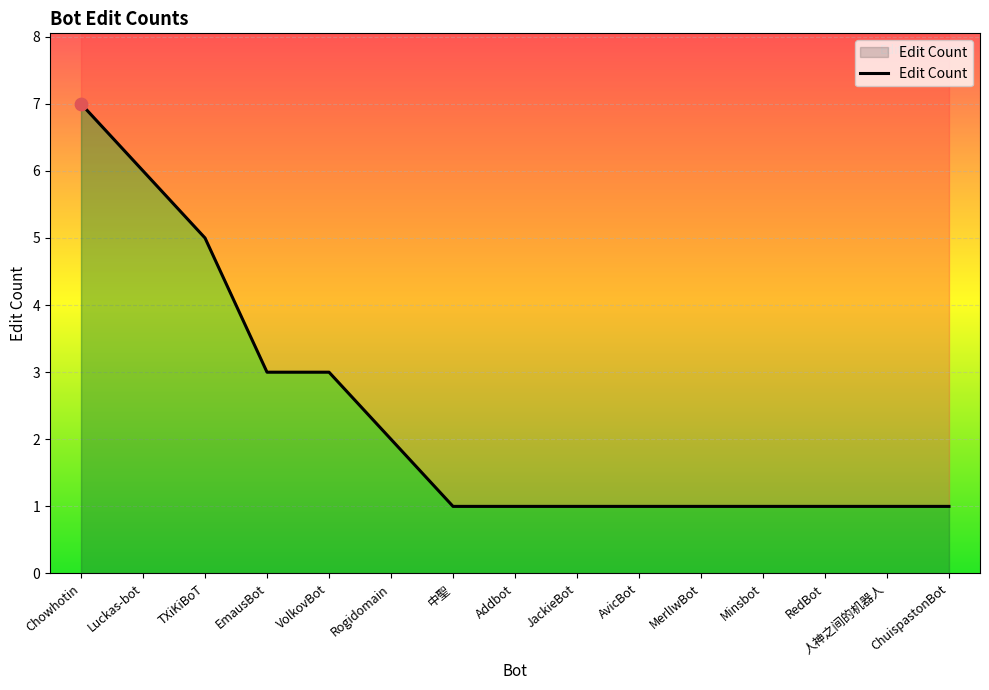

What is the ratio of the value at AvicBot to the value at JackieBot?

1.0